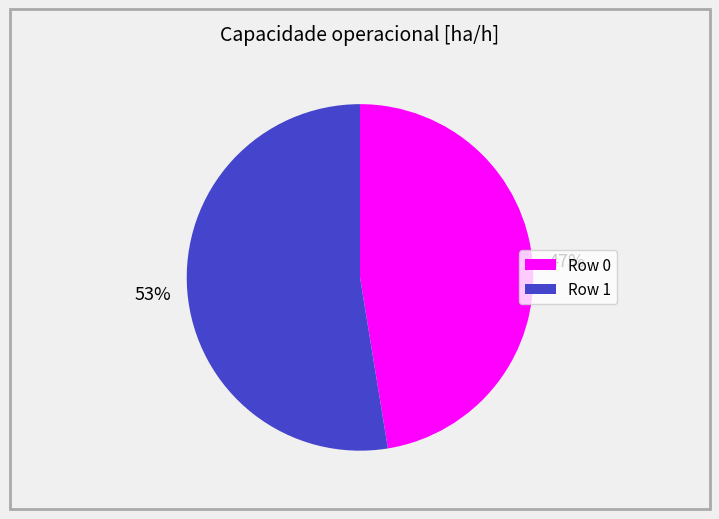

What is the largest slice in the pie chart?

Row 1